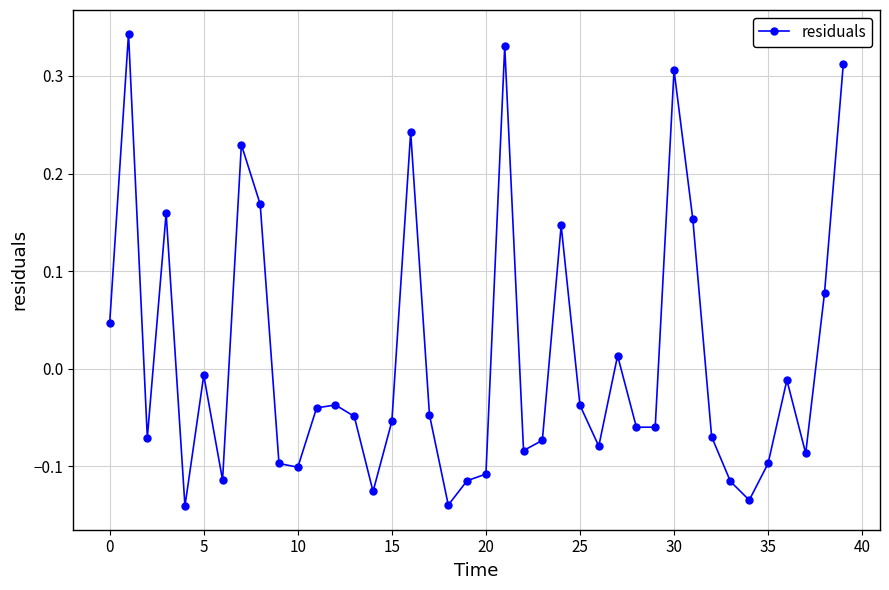

What is the difference between the second highest and second lowest values?

0.5